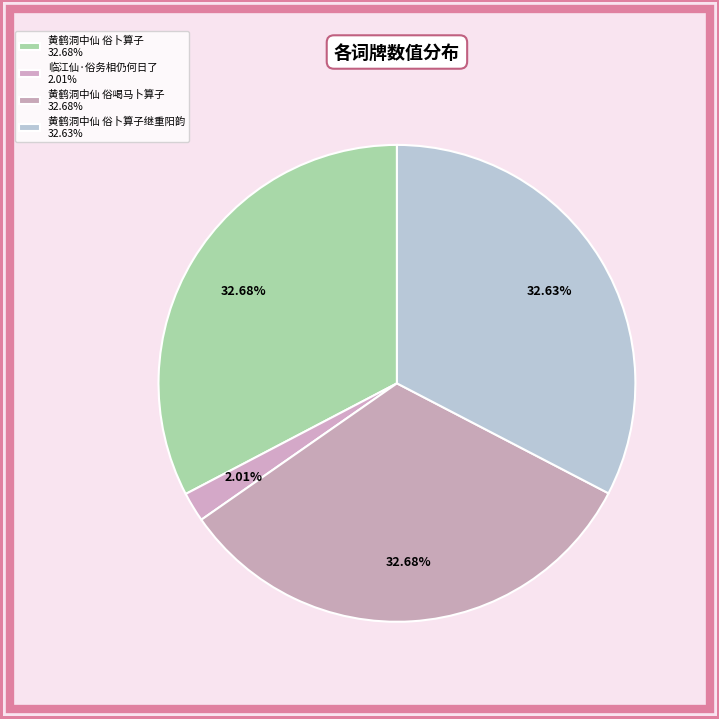

To the nearest percent, what is the difference between the largest and smallest slice percentages?

31%